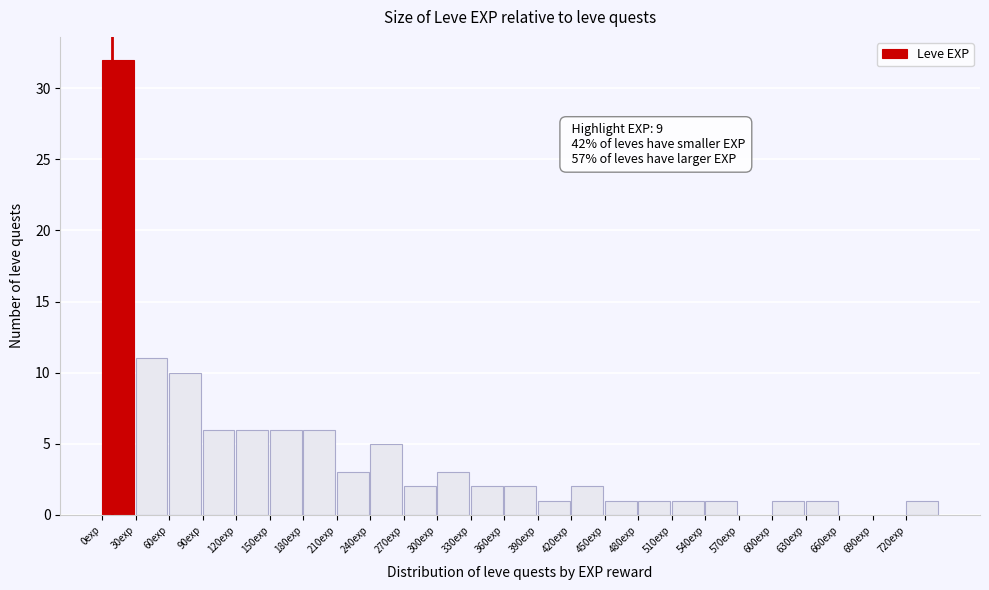

Over which range of the x-axis is the bar tallest?

0 to 30